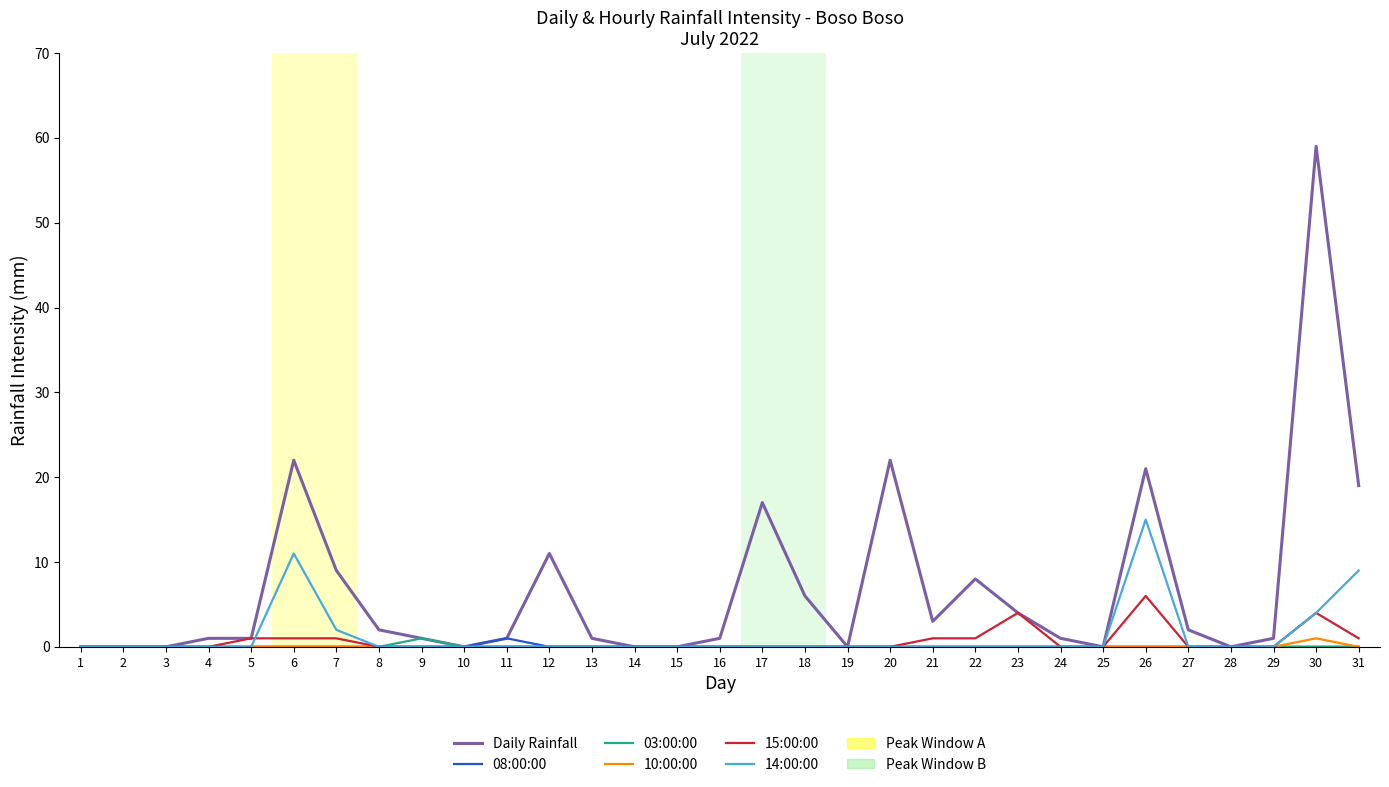

True or false: Daily Rainfall has a value of 0 at 2.

True